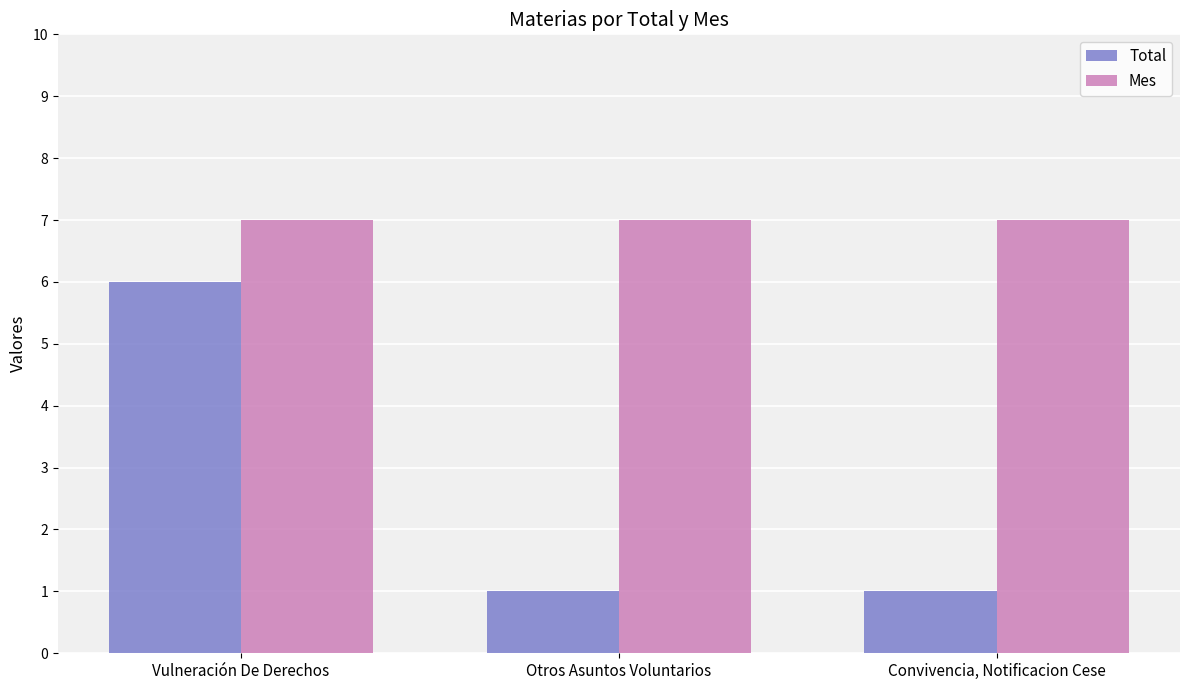

What is the sum of all Mes values?

21